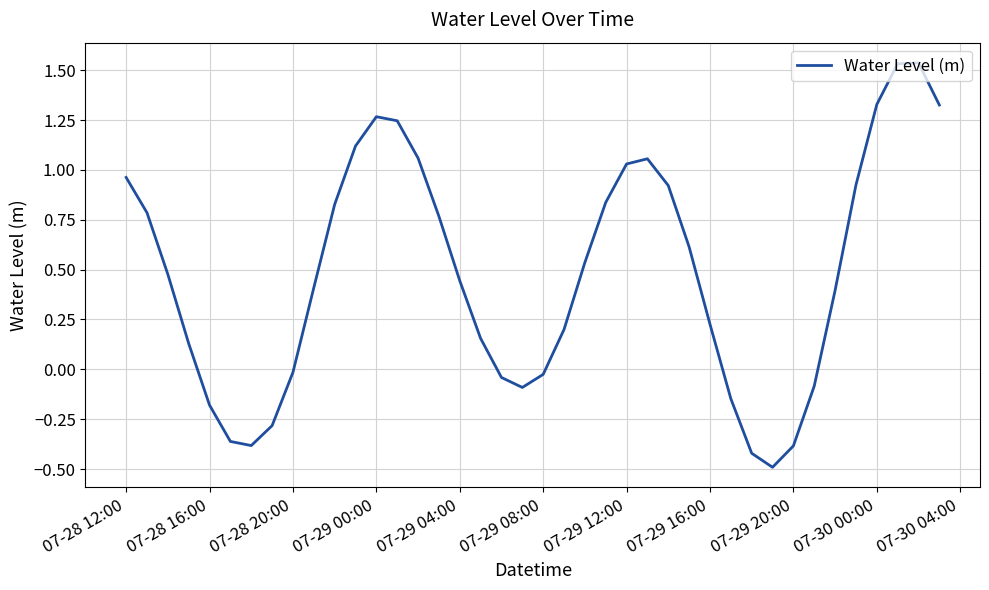

What is the minimum value shown in the chart?

-0.5